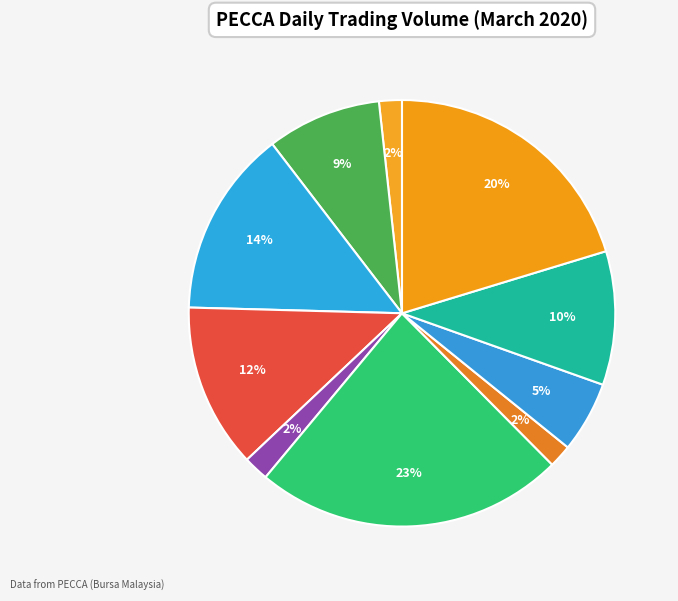

Count the number of slices in the pie.

10